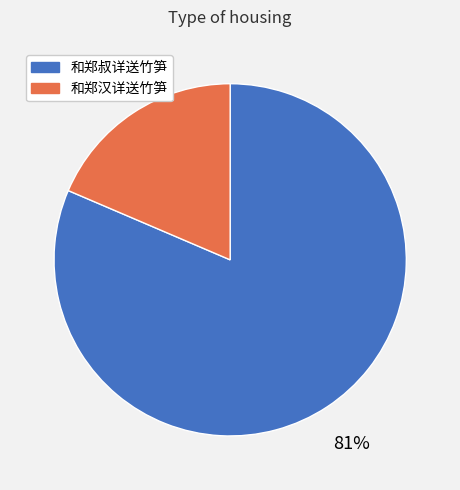

Do 和郑汉详送竹笋 and 和郑叔详送竹笋 together represent more than half of the pie?

Yes